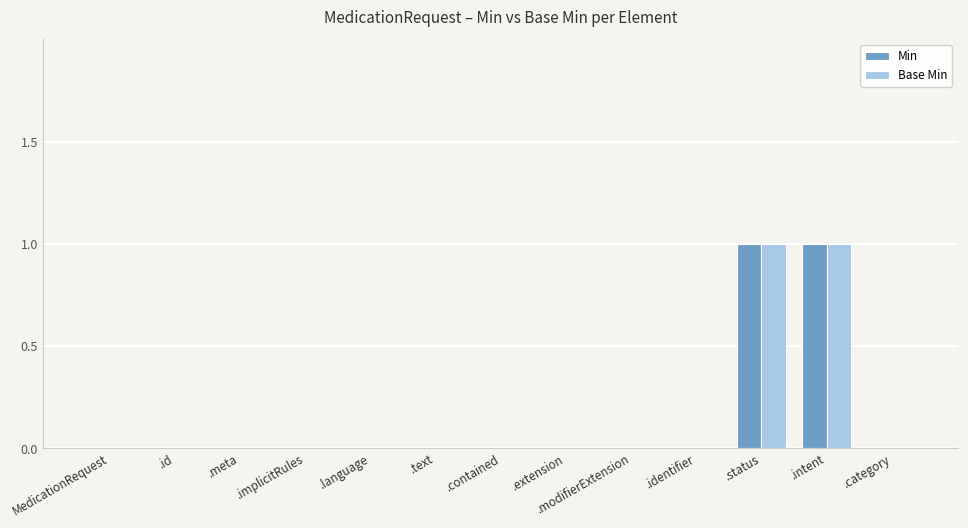

How many groups of bars are there?

13